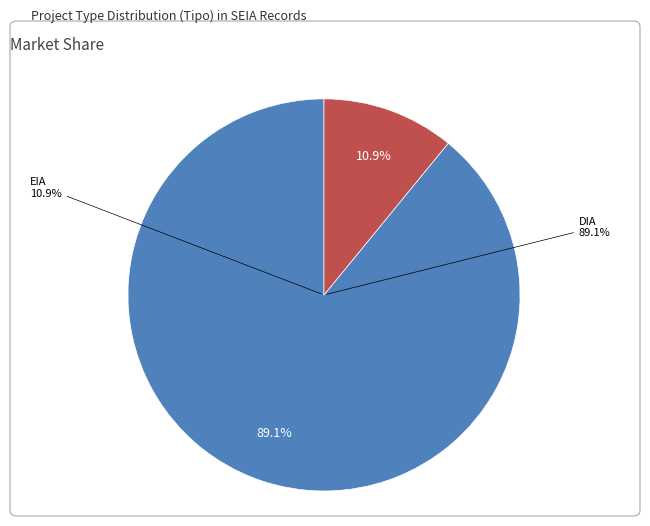

How many slices are in this pie chart?

2